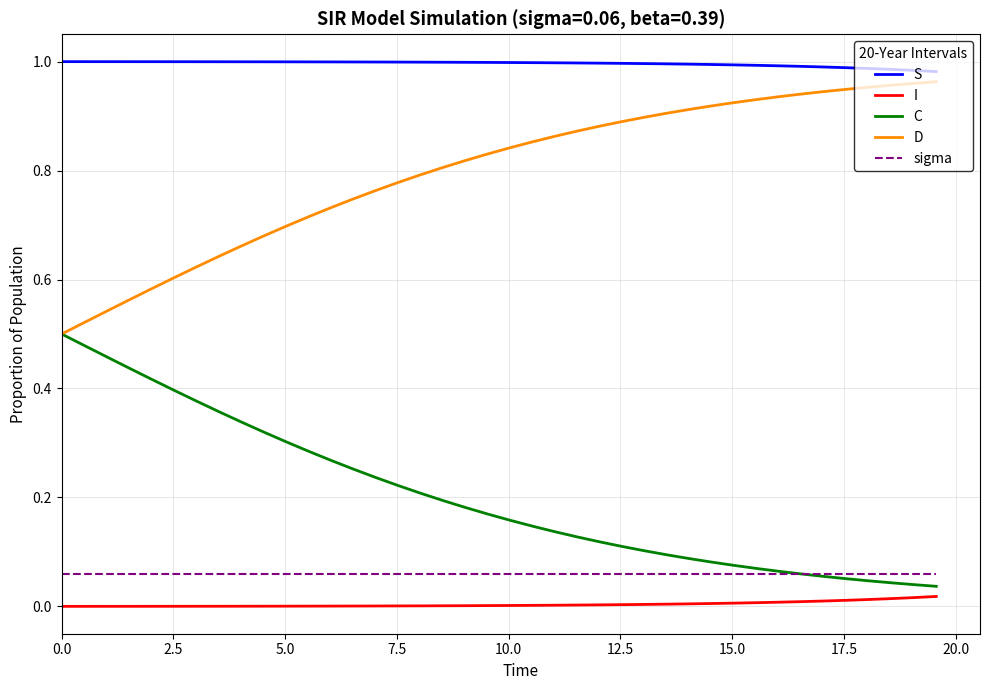

True or false: D and sigma intersect in this chart.

False